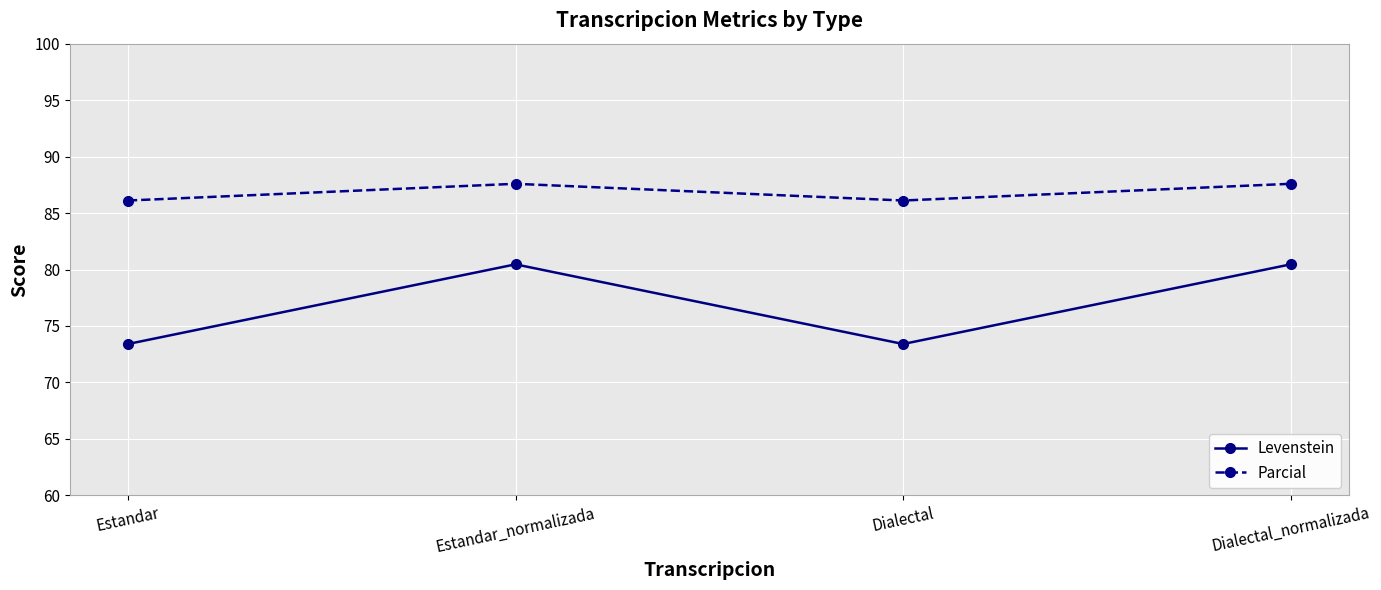

Is the value of Levenstein at Estandar_normalizada greater than the value of Parcial at Dialectal?

No